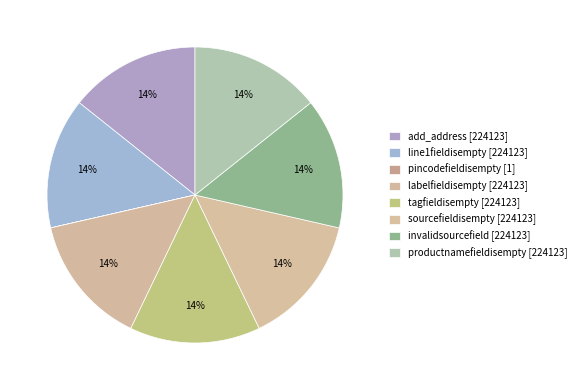

What is the largest slice in the pie chart?

add_address